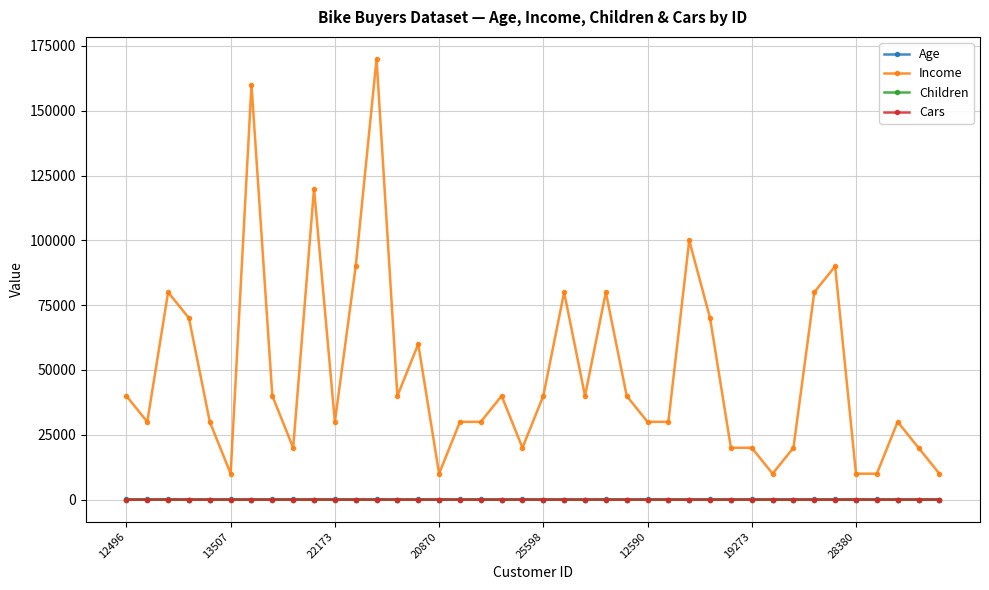

True or false: Age has more than 0 interior local peaks.

True